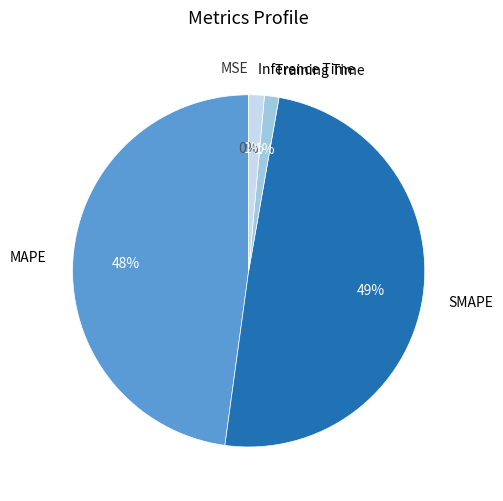

Does SMAPE represent more than half of the total?

No